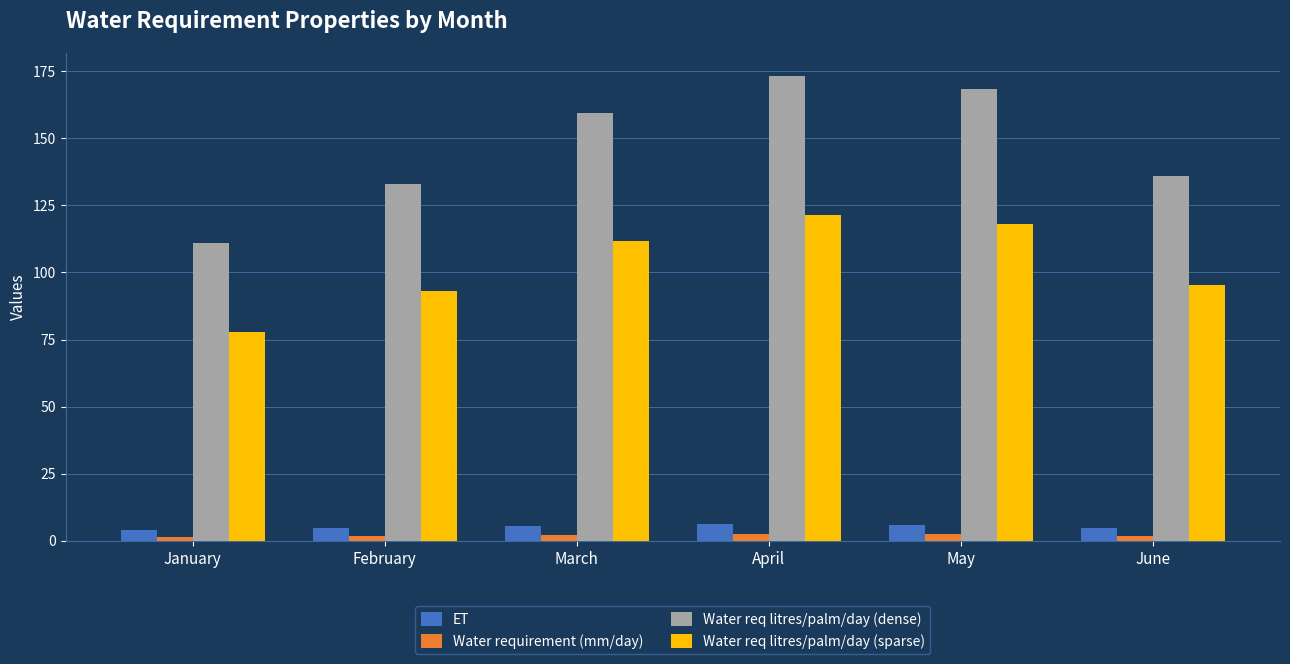

What is the difference between the maximum and minimum values in the ET series?

2.2